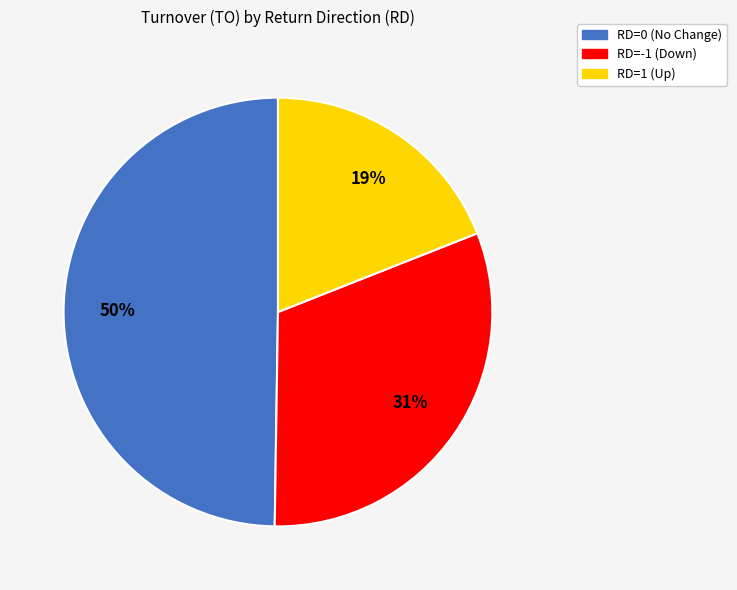

To the nearest percent, what is the difference between the largest and smallest slice percentages?

31%